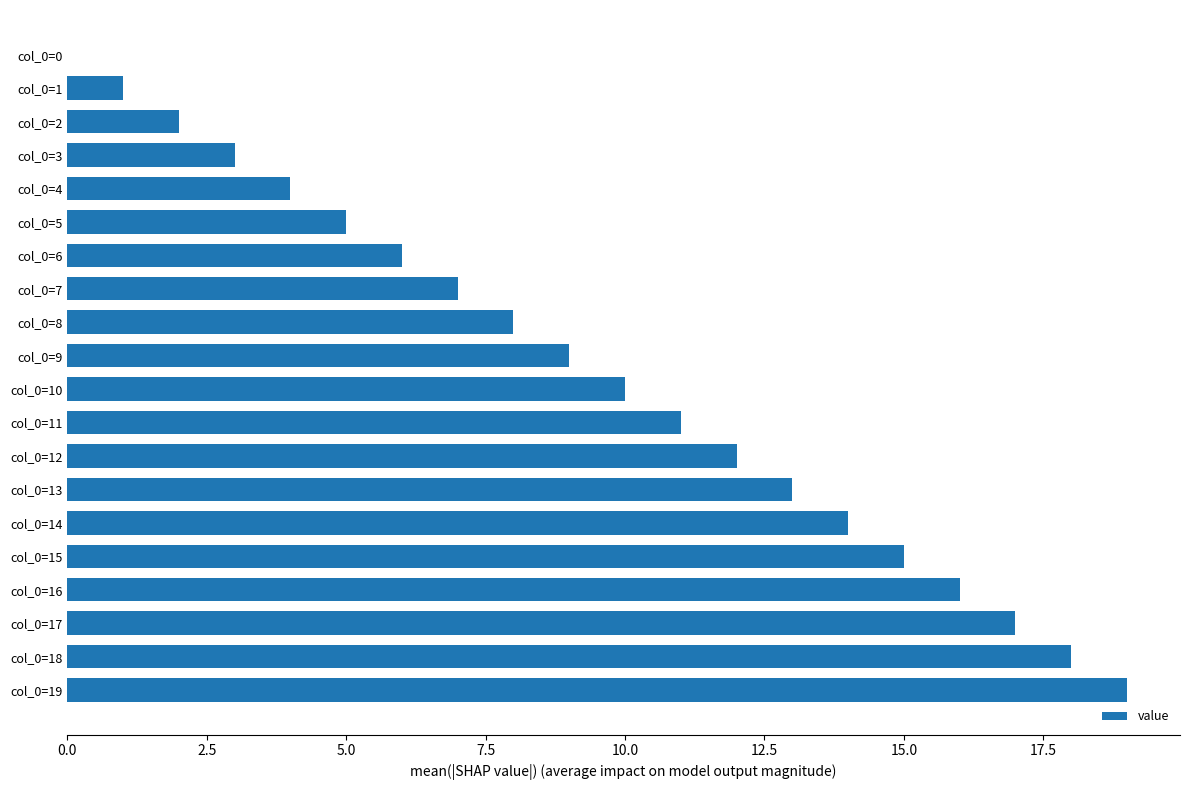

What is the change in value from col_0=6 to col_0=0?

-6